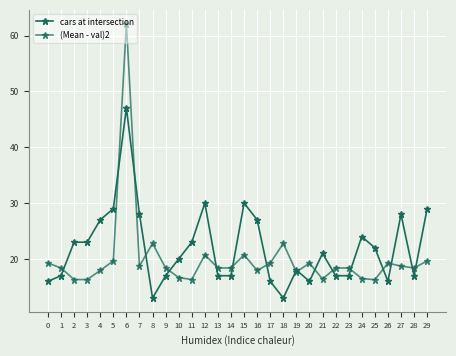

How many lines are shown in the chart?

2